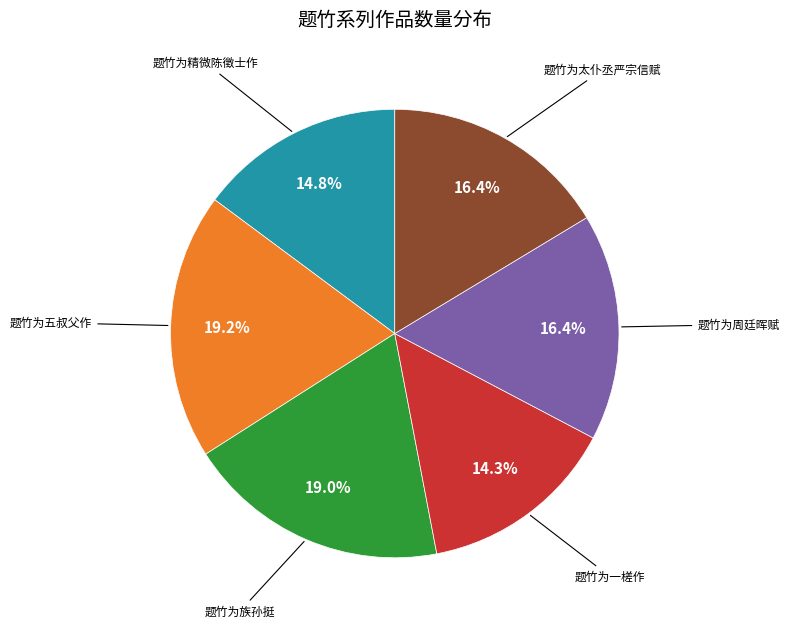

To the nearest percent, what is the average slice percentage?

17%